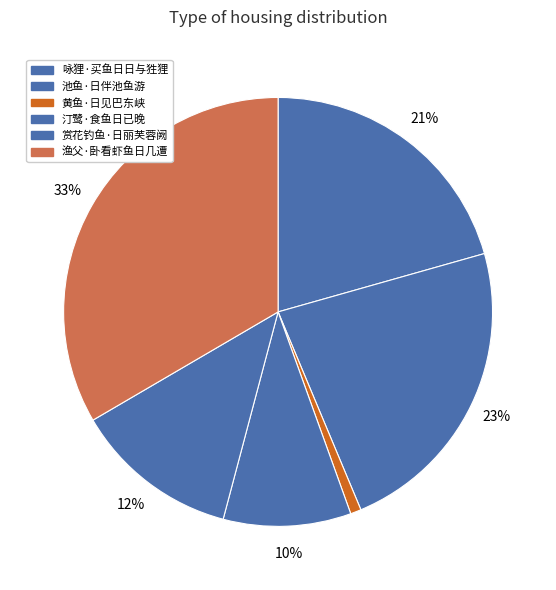

Between 池鱼·日伴池鱼游 and 黄鱼·日见巴东峡, which is larger?

池鱼·日伴池鱼游